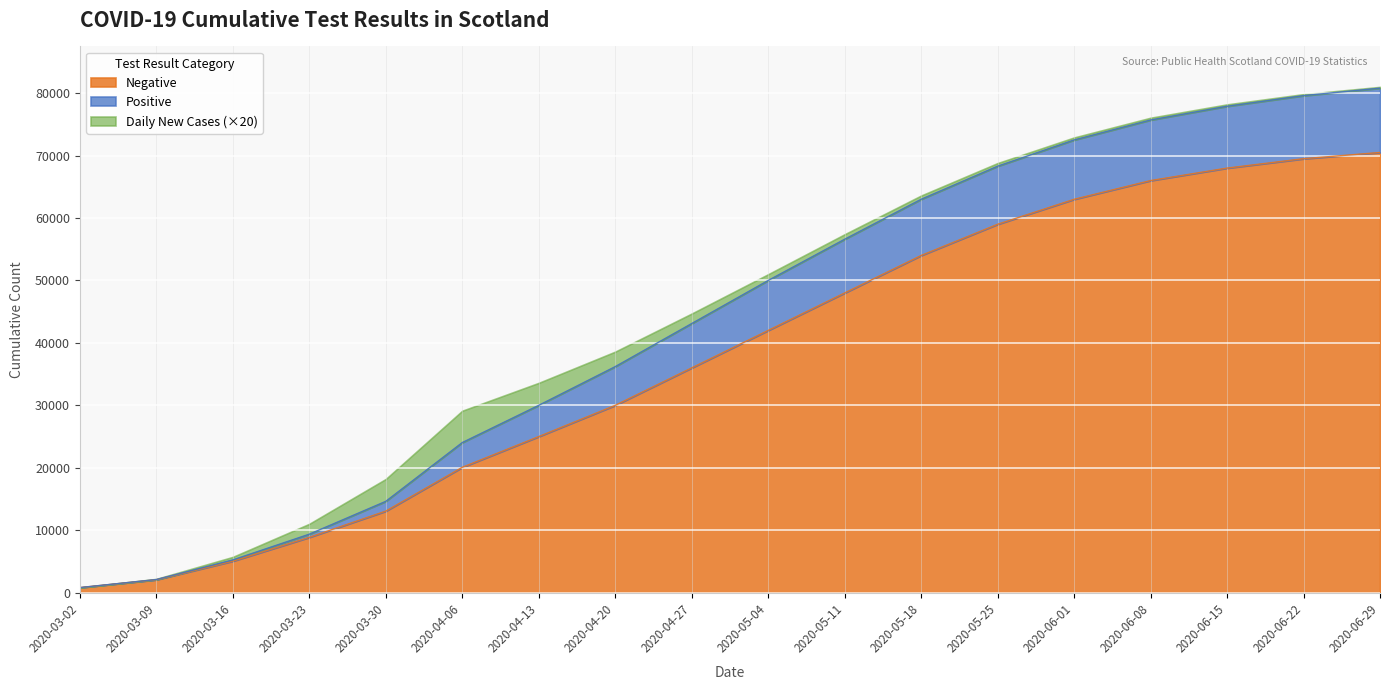

What is the highest value of the Negative series?

70500